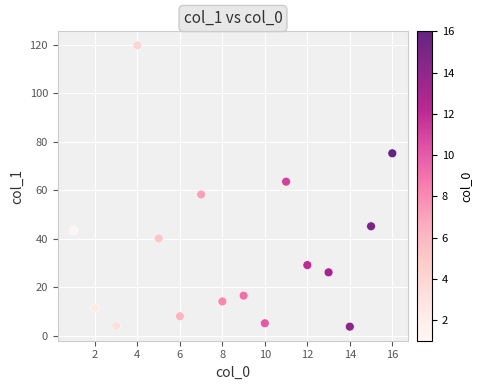

What is the range of Y values (max minus min)?

116.0